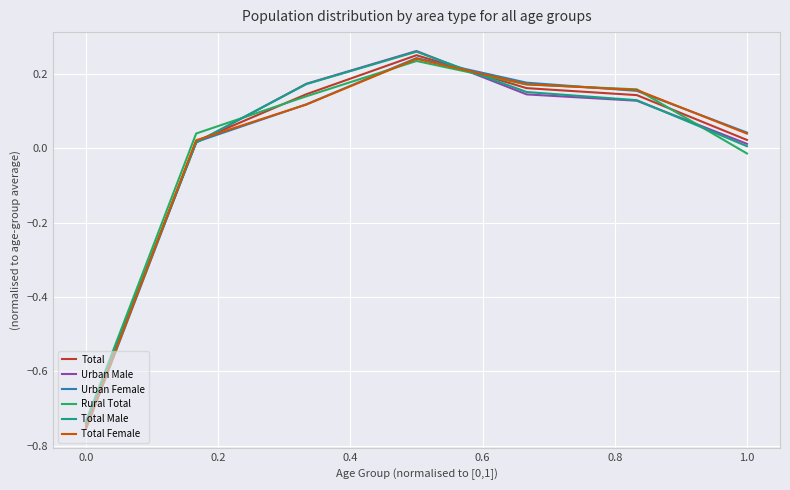

Which series has the widest spread of values?

Urban Male